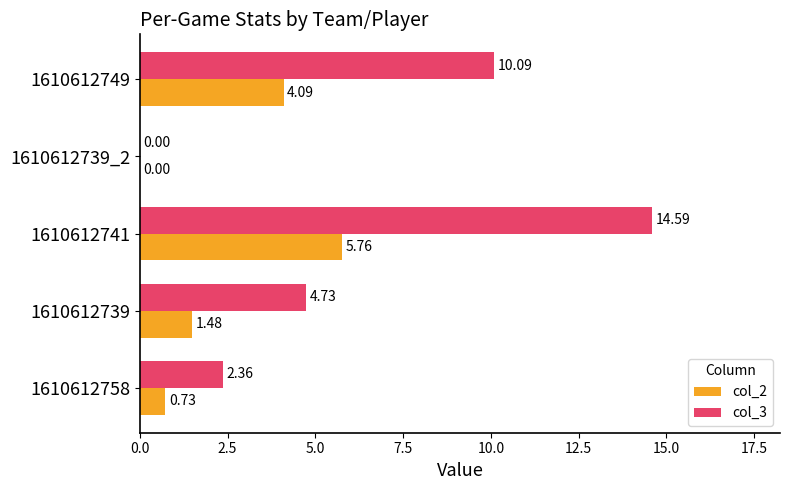

Which series changed the most between 1610612739 and 1610612741?

col_3